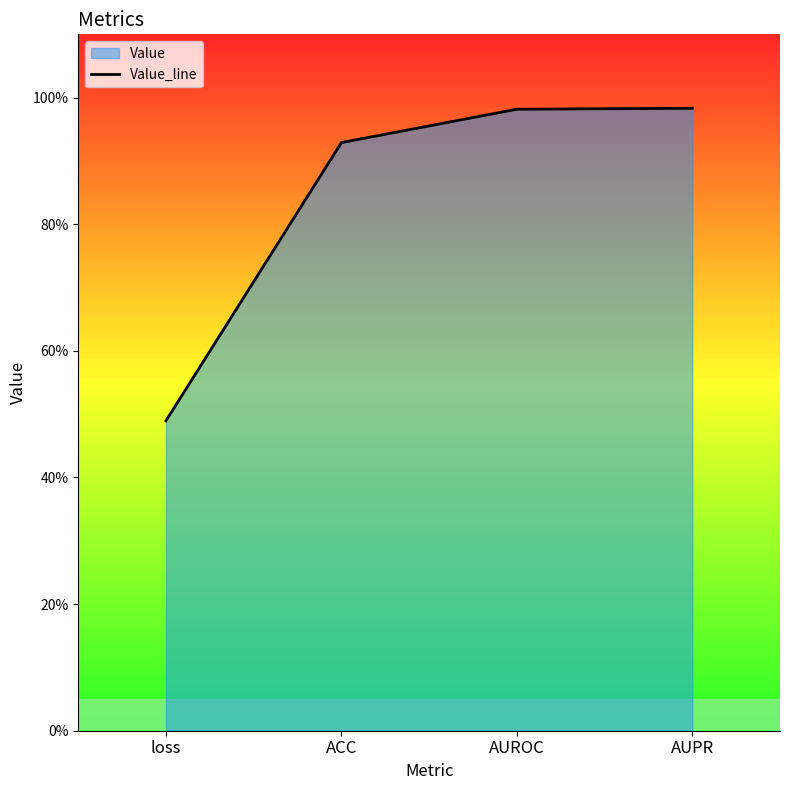

Rank the categories by value from highest to lowest.

AUPR, AUROC, ACC, loss